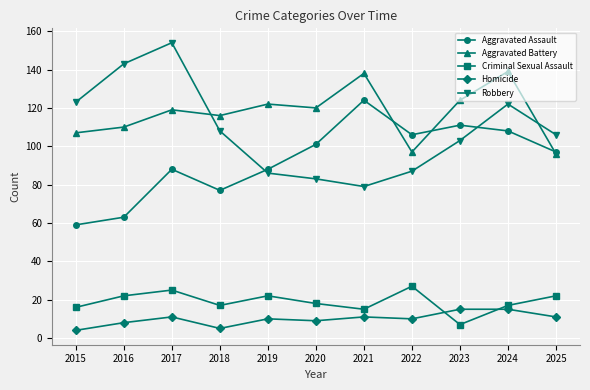

Is this an area chart (filled region under the line)?

No